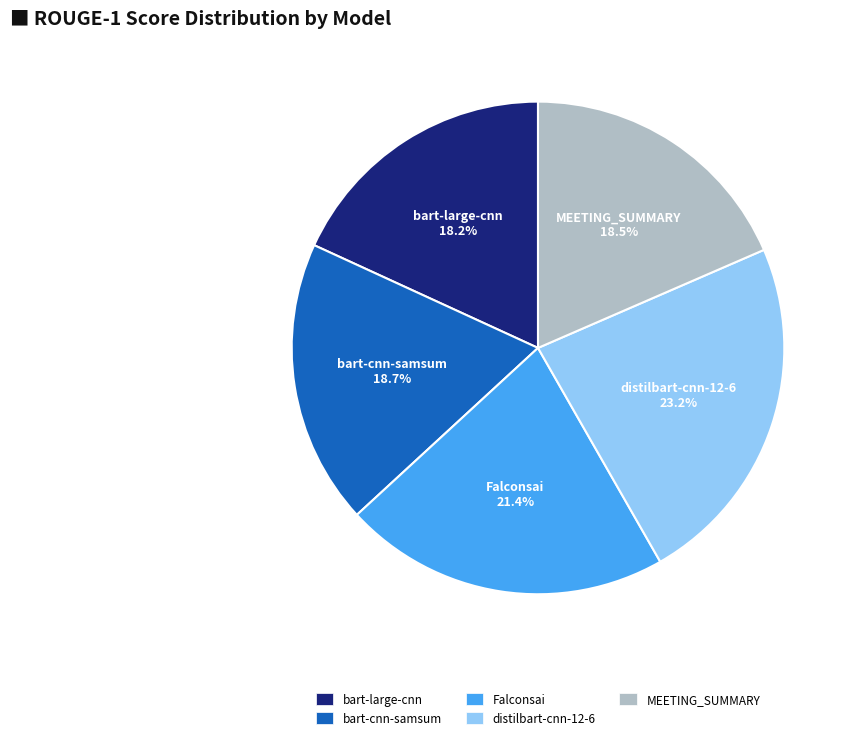

Count the number of slices in the pie.

5